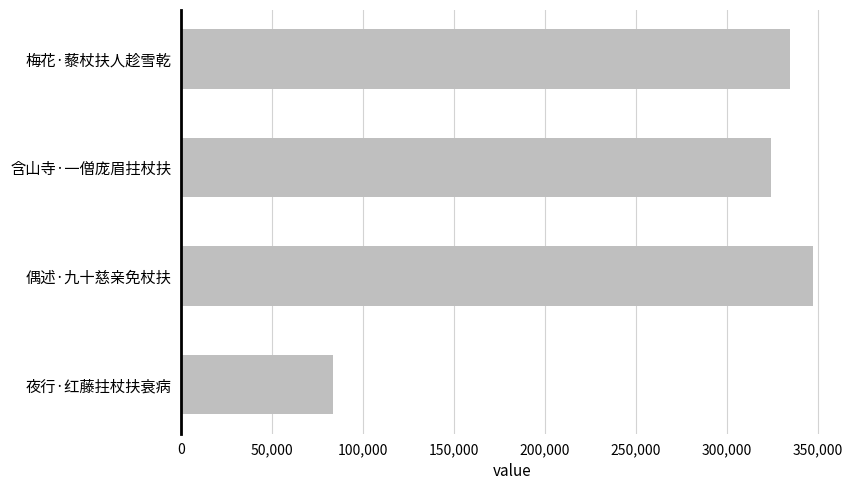

Does the chart contain stacked bars?

No